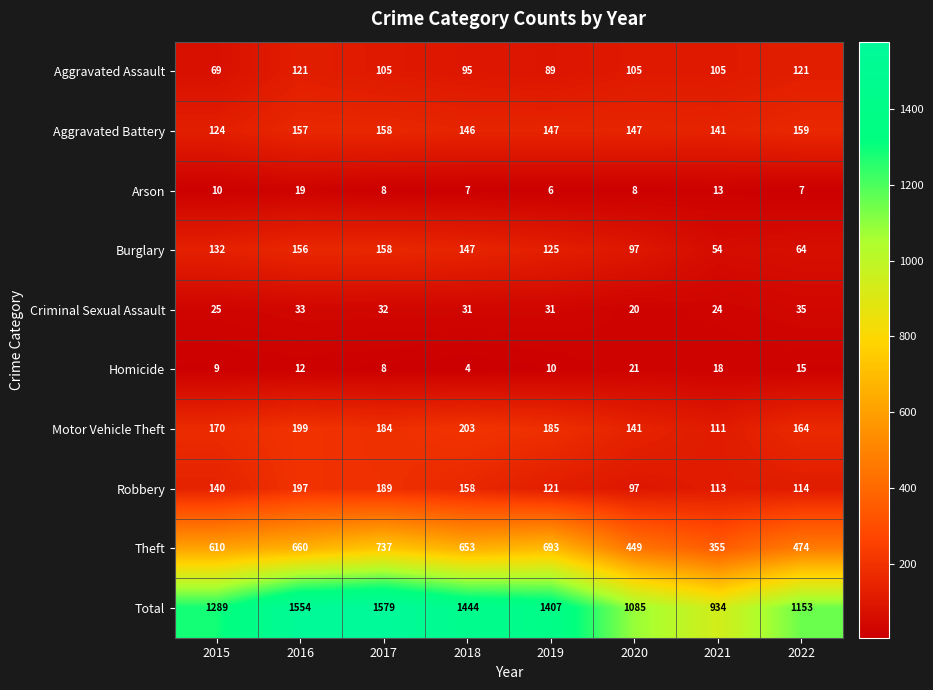

List the series in order of their peak value, highest first.

Total, Theft, Motor Vehicle Theft, Robbery, Aggravated Battery, Burglary, Aggravated Assault, Criminal Sexual Assault, Homicide, Arson